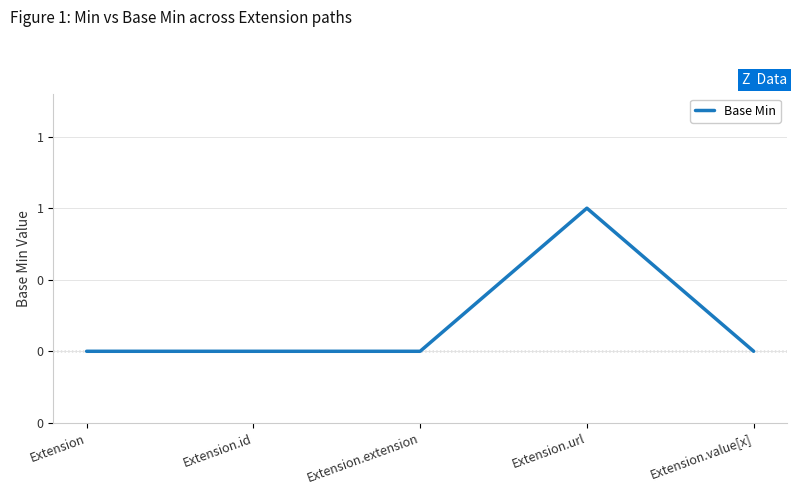

Is this an area chart (filled region under the line)?

No